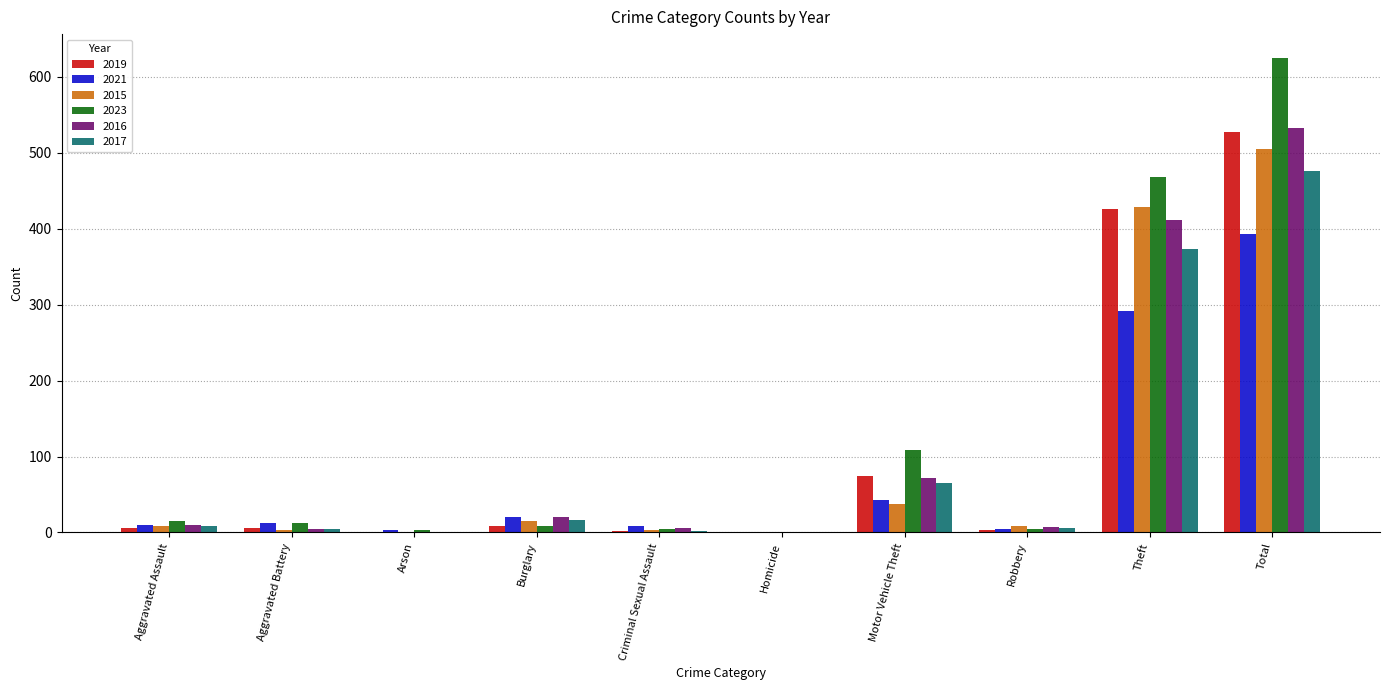

Which category has the highest value across all series?

Total